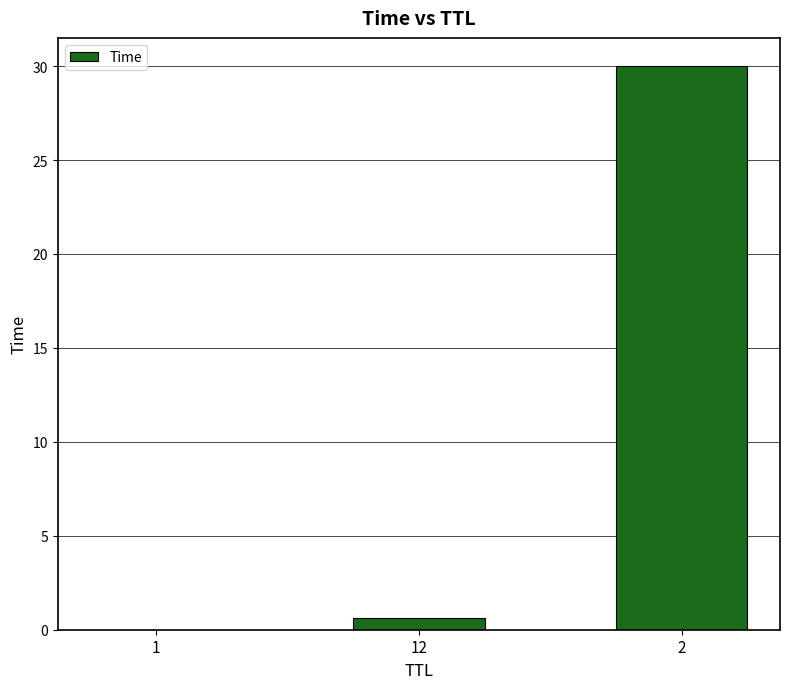

What is the sum of the values at 12 and 2?

30.6